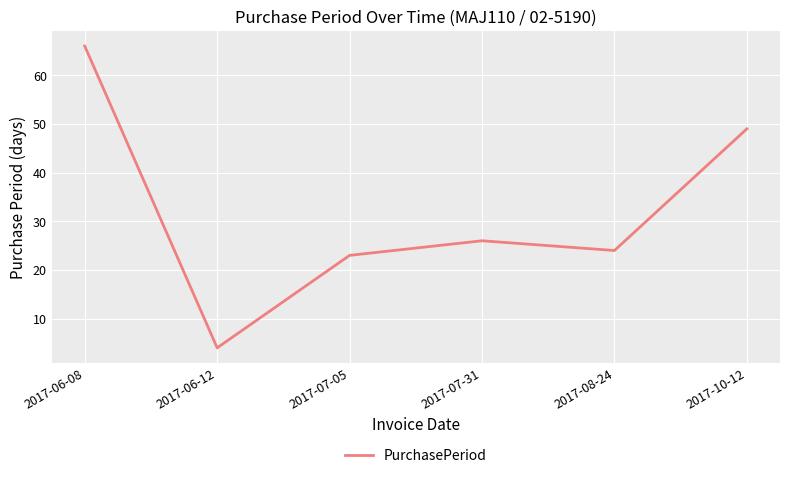

What is the difference between the maximum and minimum values?

62